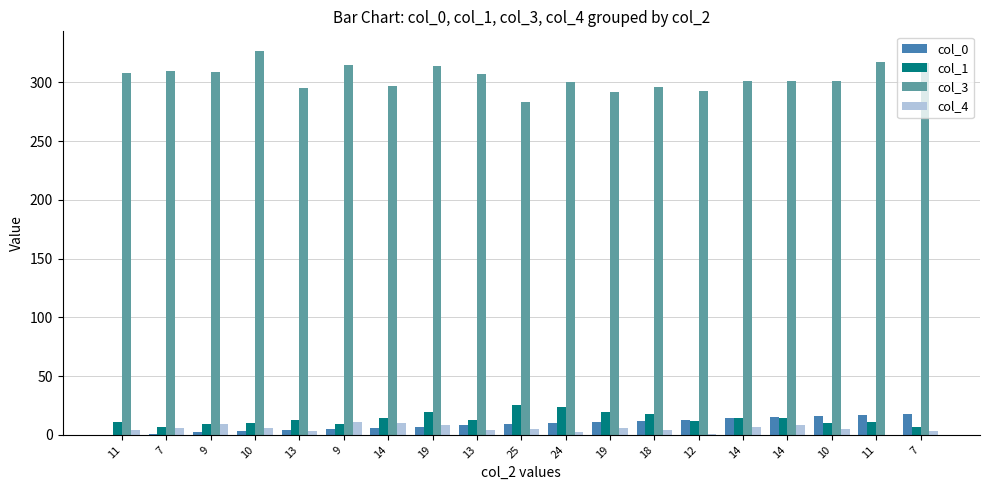

What is the difference between the second highest and second lowest values in the col_4 series?

9